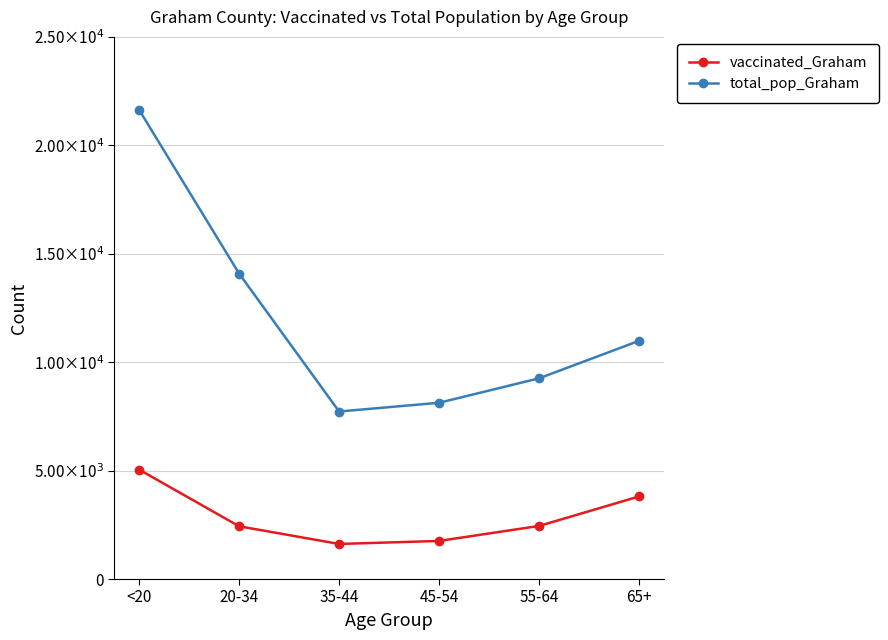

What are all the series names shown in the legend?

vaccinated_Graham, total_pop_Graham